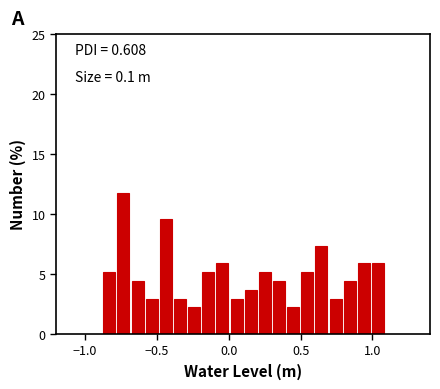

Read against the x-axis, roughly where is the centre of the tallest bar?

-0.75